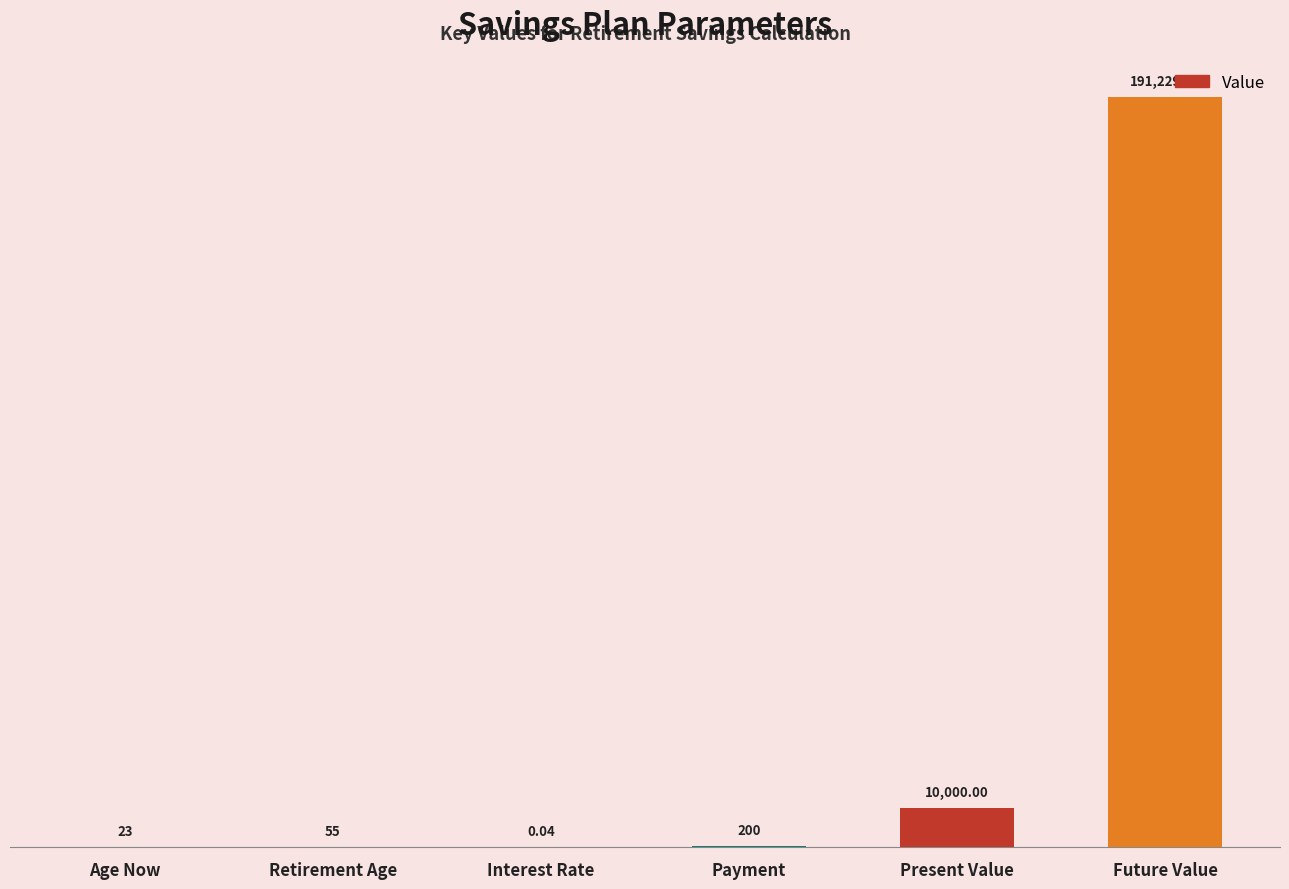

The value at Payment is 200.0. True or false?

True